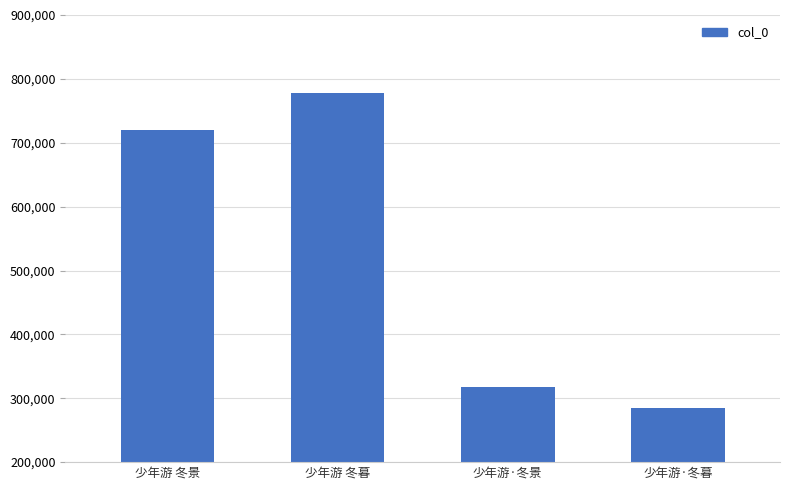

What is the value of the 4th bar from the left?

284808